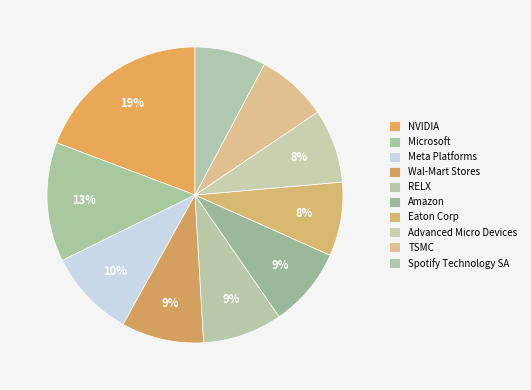

How many slices are in this pie chart?

10